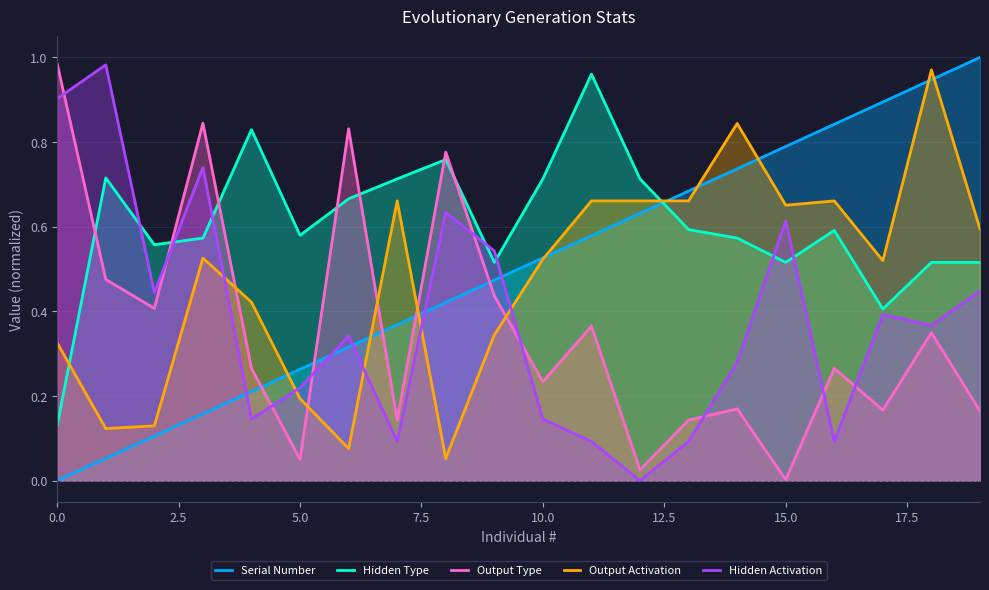

What is the average value of the Hidden Type series?

0.6